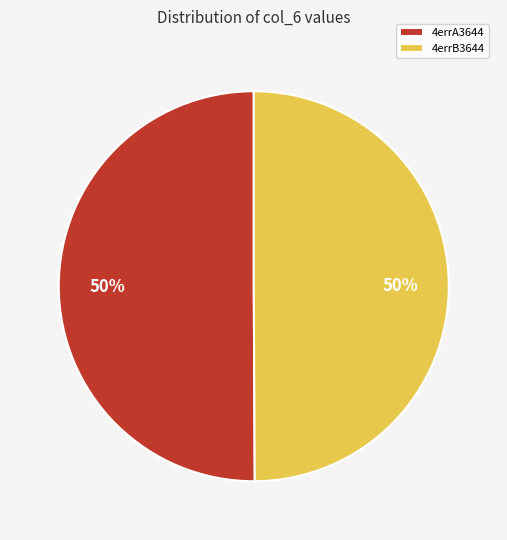

What is the ratio of the value at 4errB3644 to the value at 4errA3644?

1.0